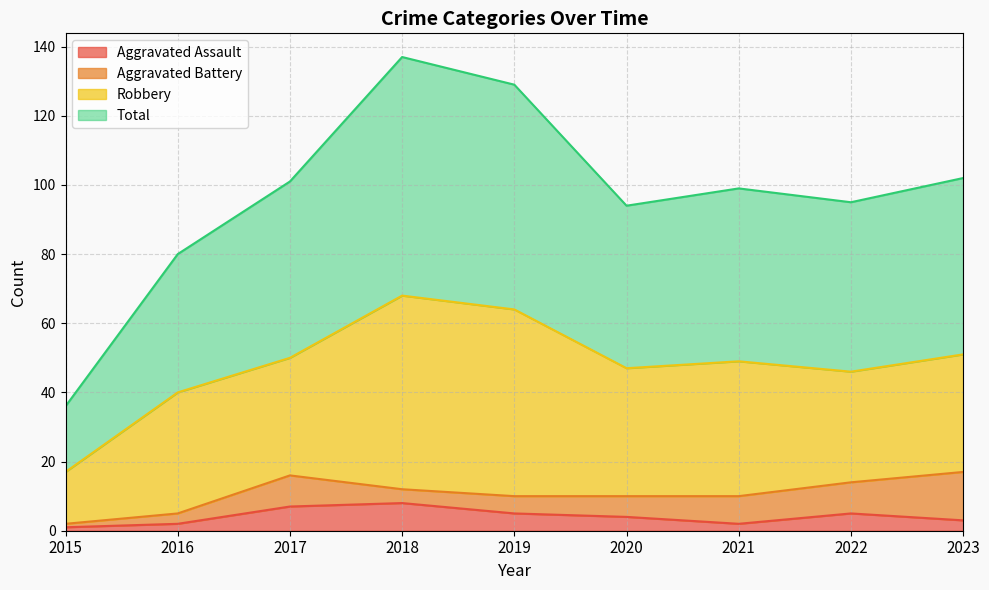

What is the smallest value displayed?

1